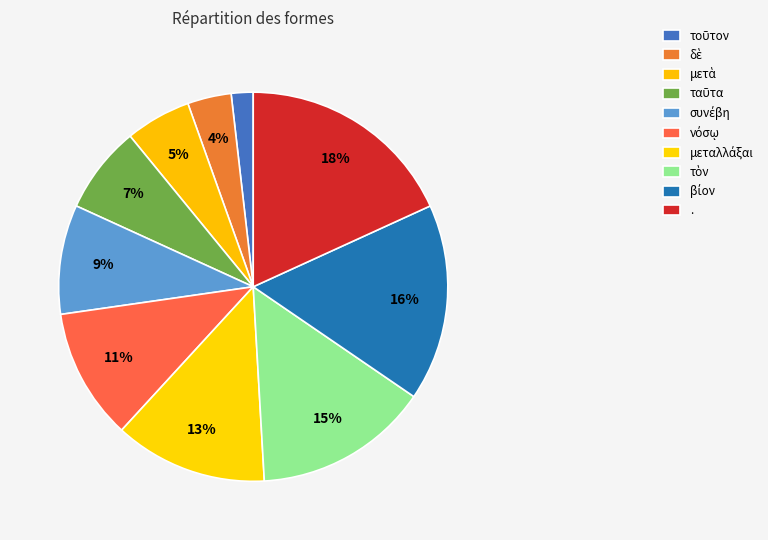

What percentage do τὸν and συνέβη together represent?

23.6%